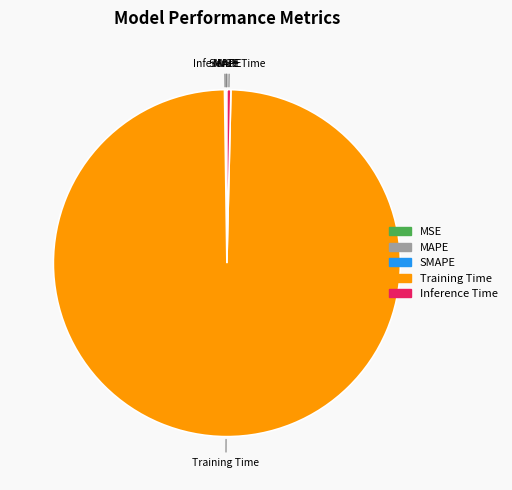

The Inference Time slice represents 0% of the pie. True or false?

True